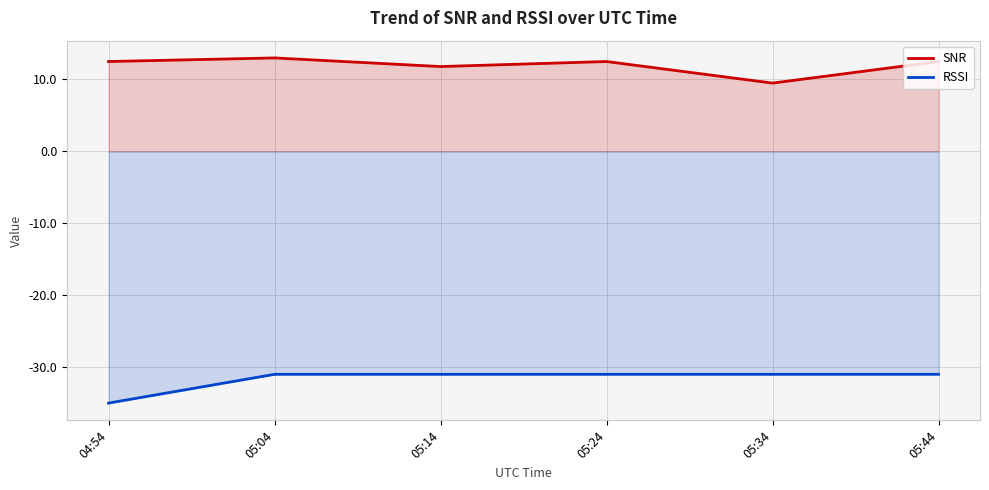

What is the minimum value for SNR?

9.5